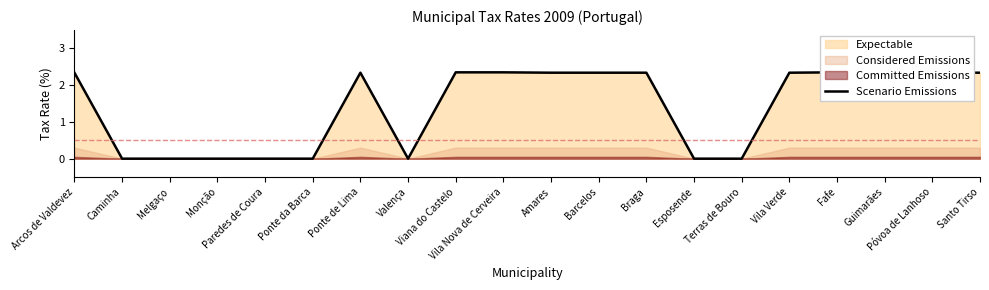

What is the label of the 4th point from the left?

Monção